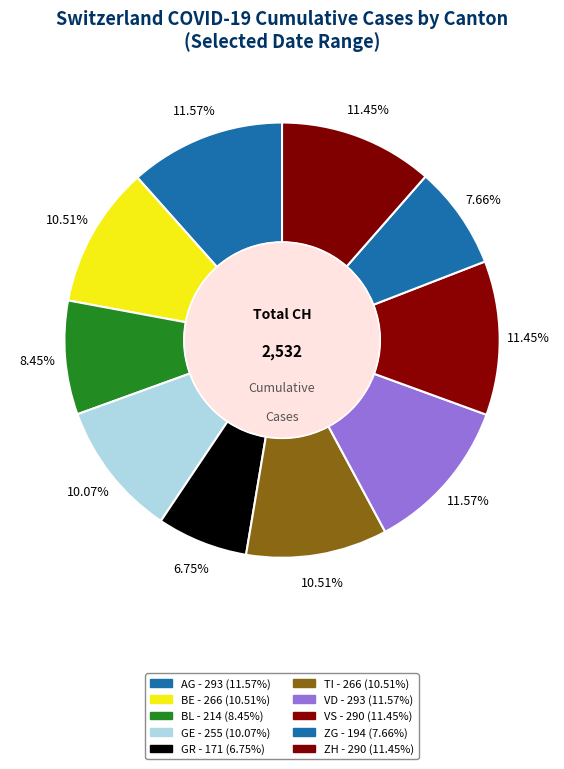

How many slices are in this pie chart?

10